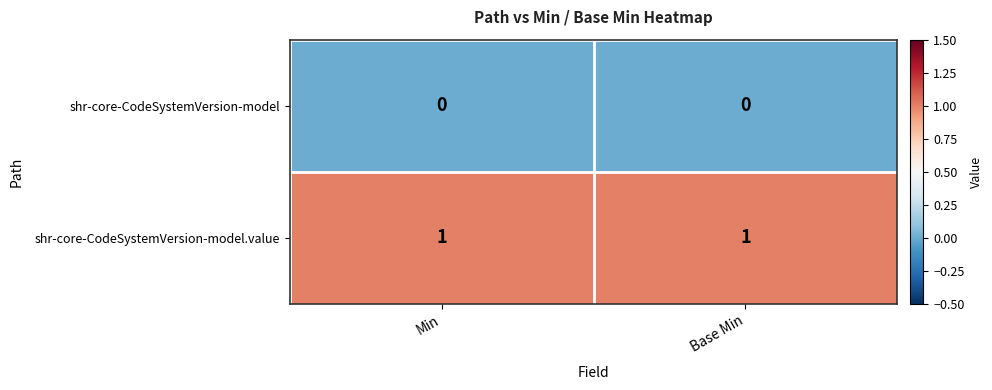

True or false: shr-core-CodeSystemVersion-model has a value of 0 at Base Min.

True